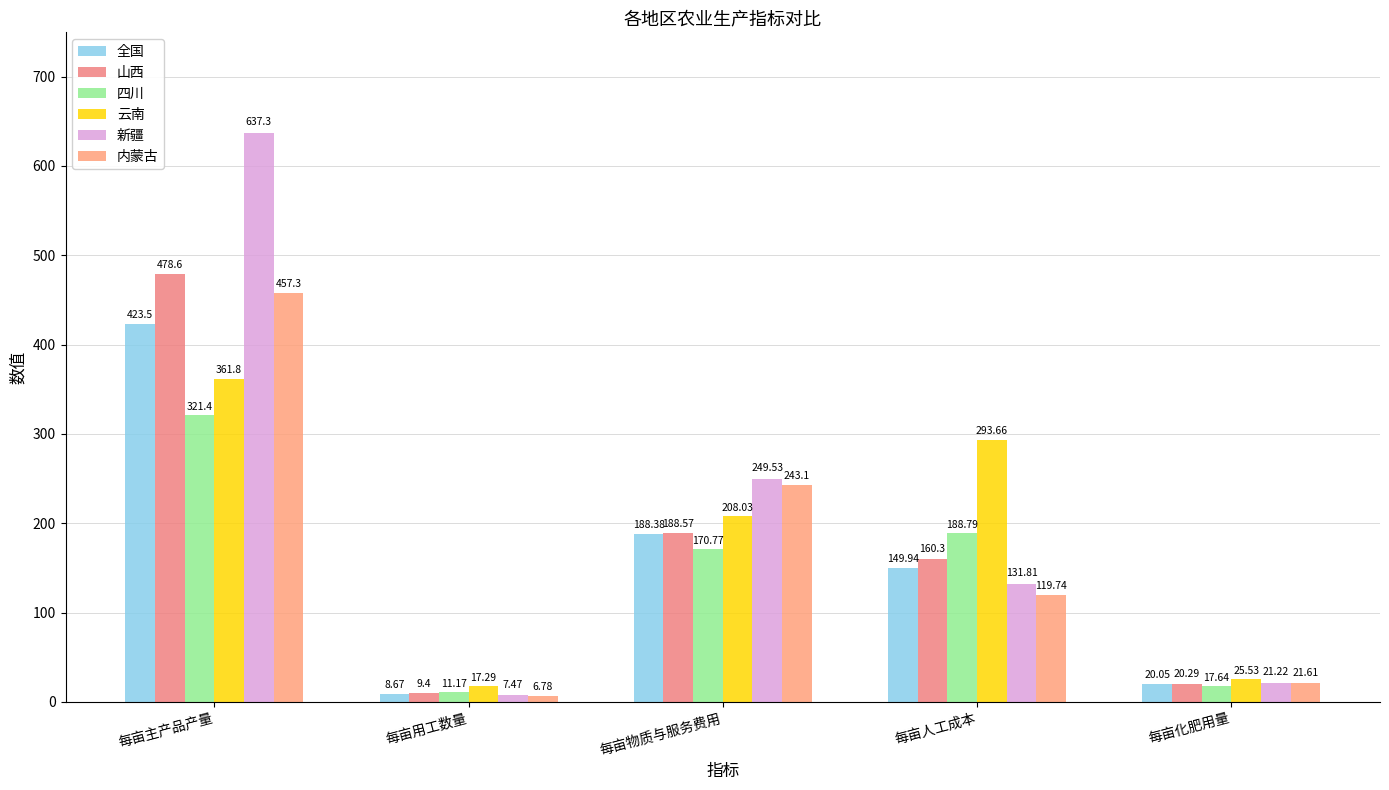

Is it true that 内蒙古 equals 28.3 at 每亩化肥用量?

False